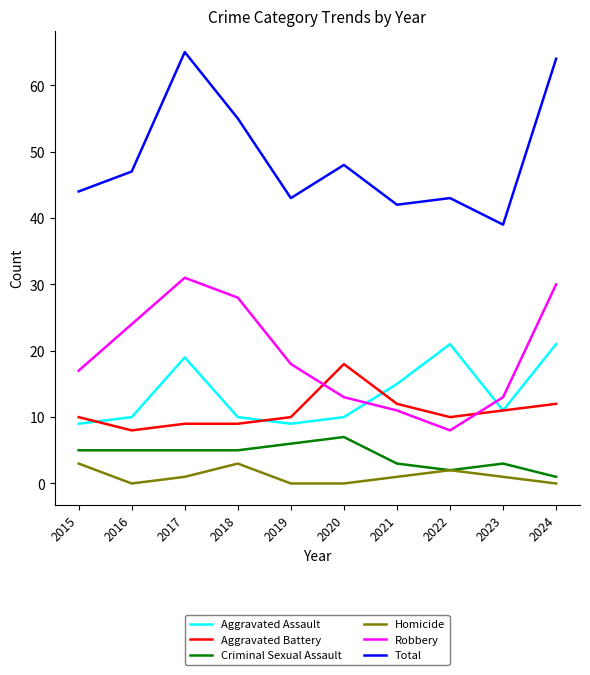

How many distinct data groups are displayed?

6